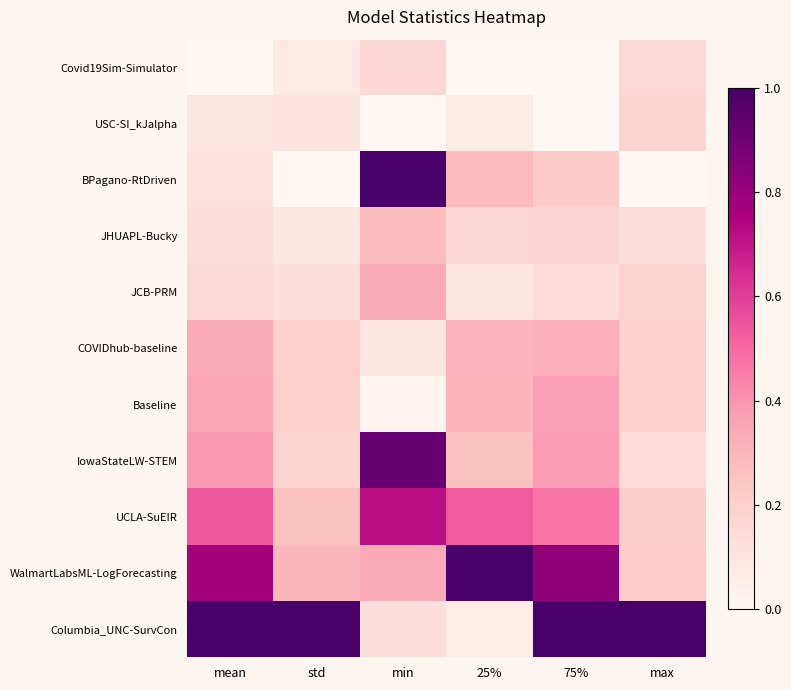

What is the difference between the highest and lowest values at std?

1.0